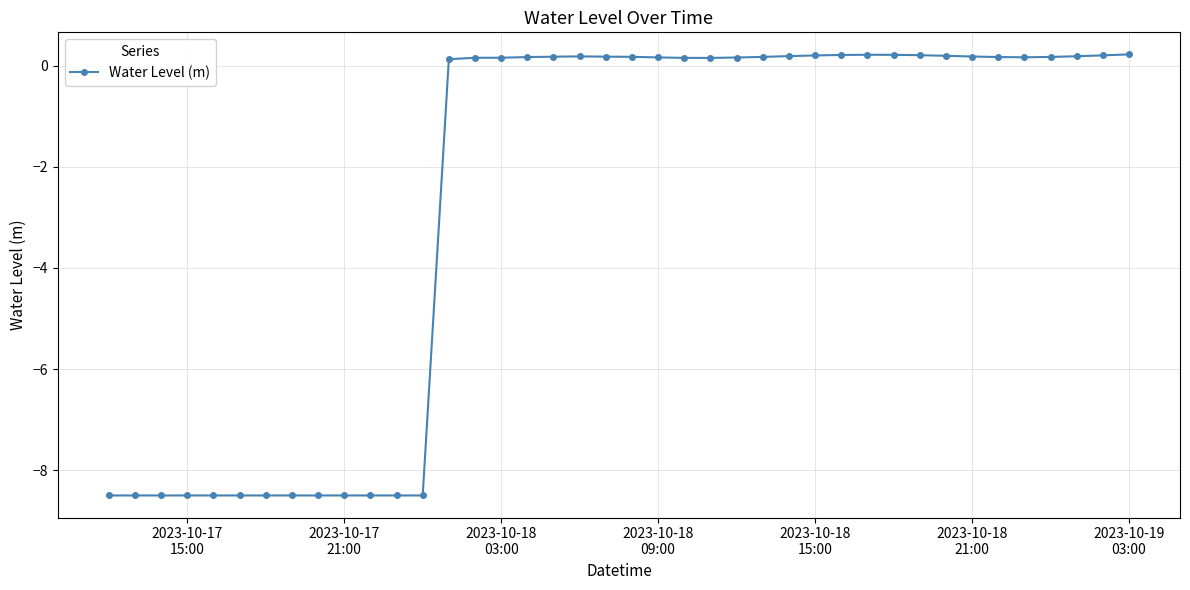

What is the sum of all values?

-105.6